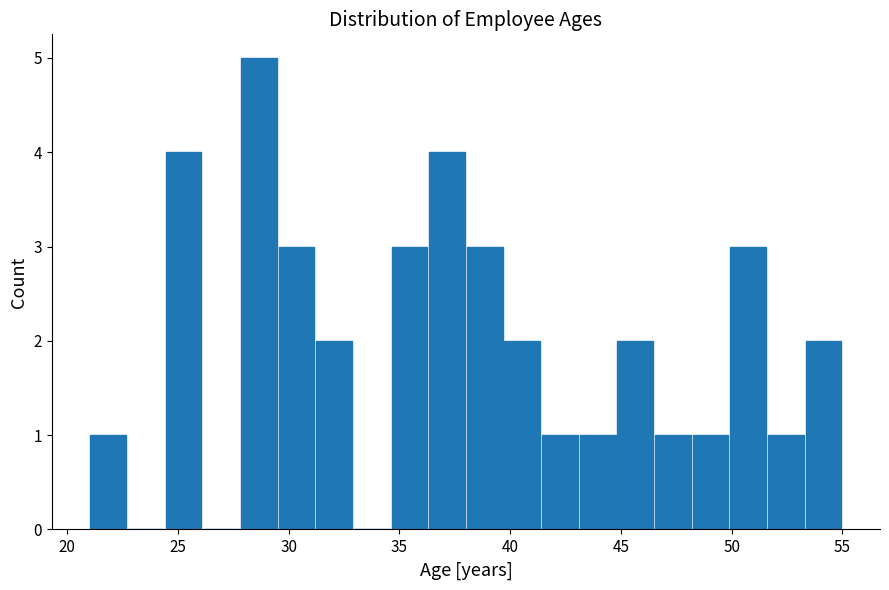

Around what value on the x-axis is the tallest bar? Give the approximate position of its centre, as read against the axis.

28.5